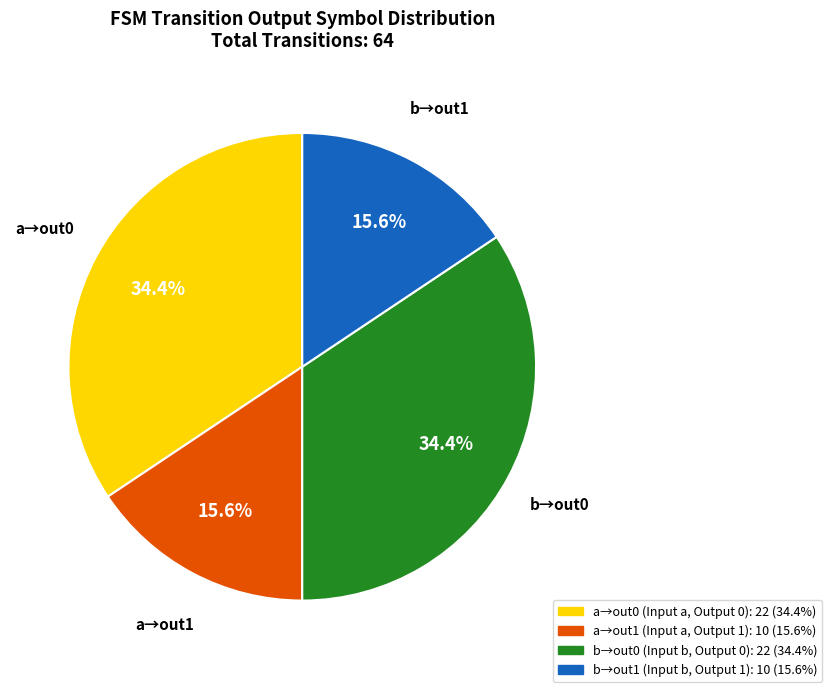

Is there any slice that represents more than half of the pie?

No